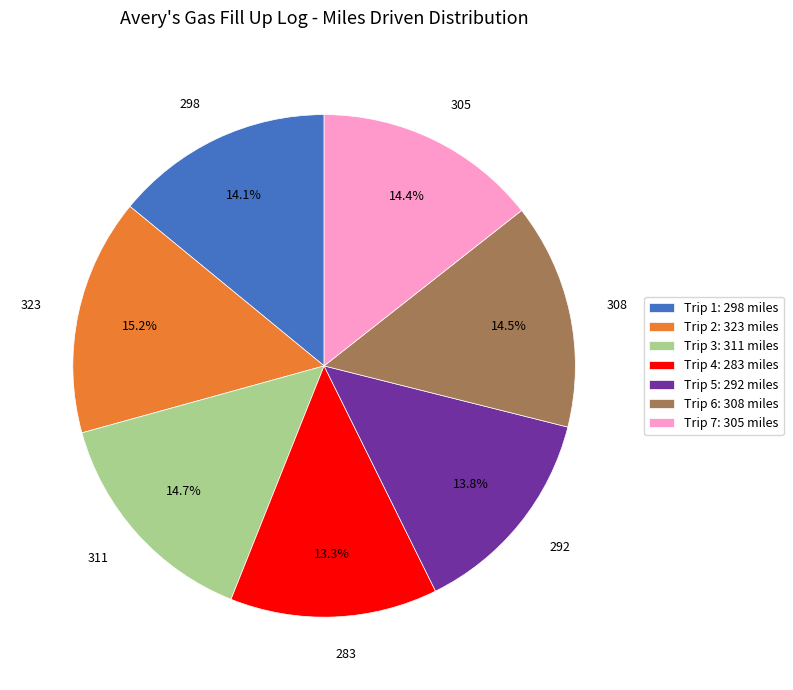

Is the sum of 305 and 311 greater than half?

No